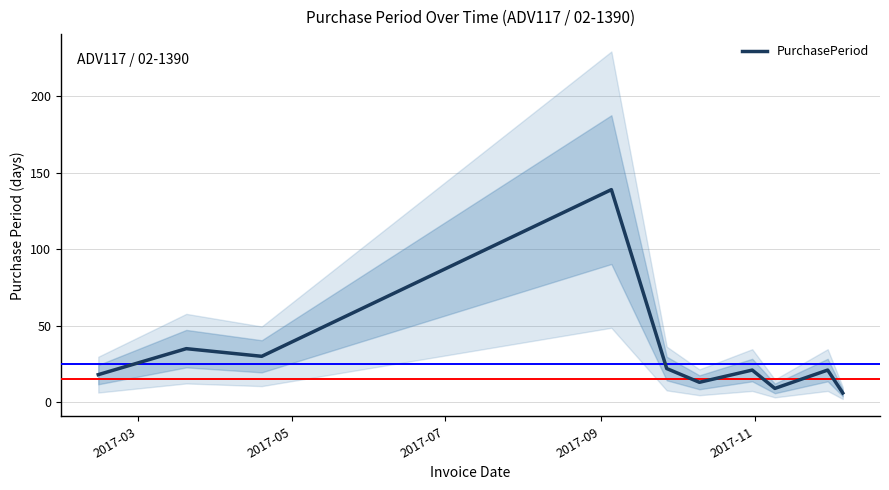

What is the lowest value of the PurchasePeriod series?

6